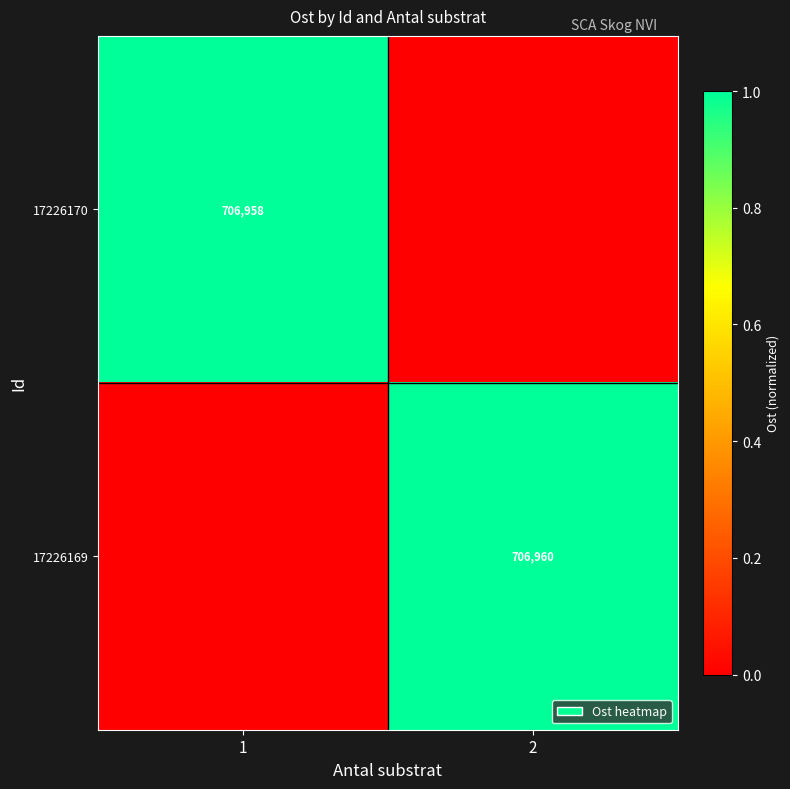

The value of 17226170 at 1 is 990356. True or false?

False